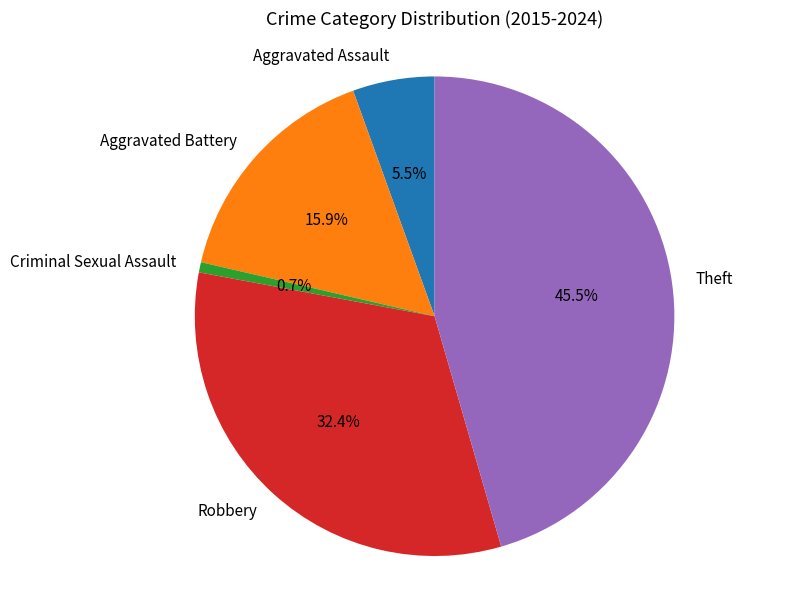

Which category has the smallest portion of the pie?

Criminal Sexual Assault